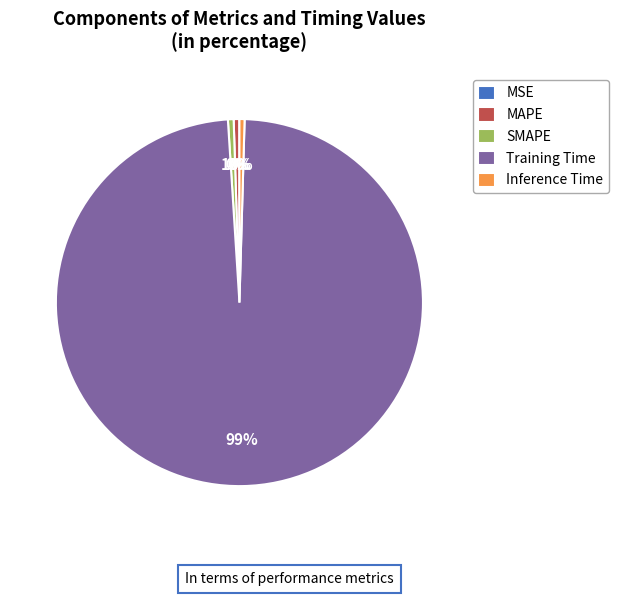

Does Training Time account for over 50% of the chart?

Yes